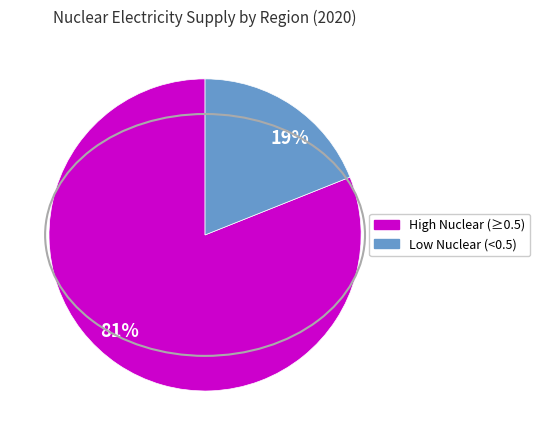

Between 81% and 19%, which is larger?

81%